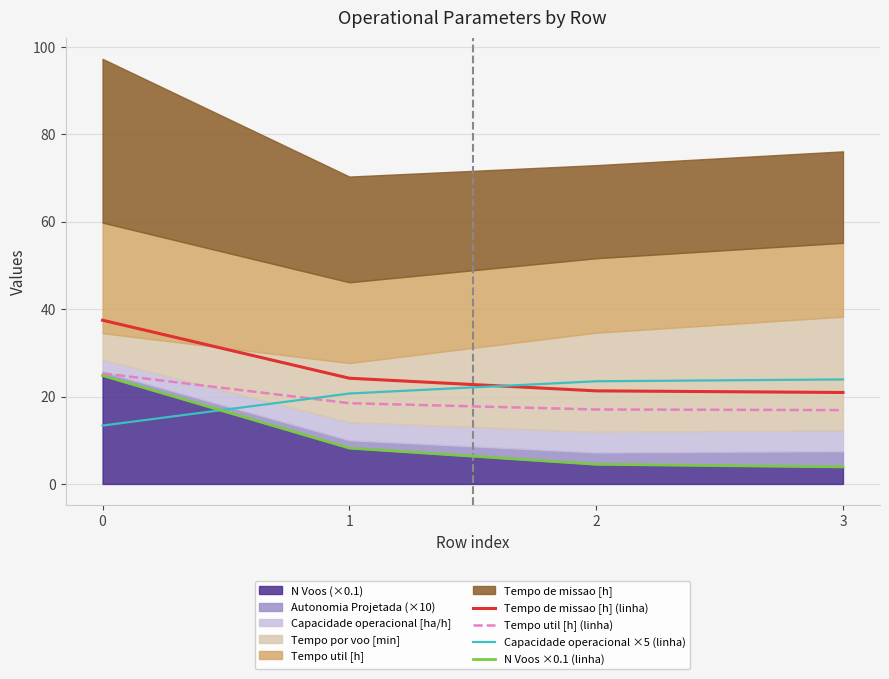

How many lines are shown in the chart?

4